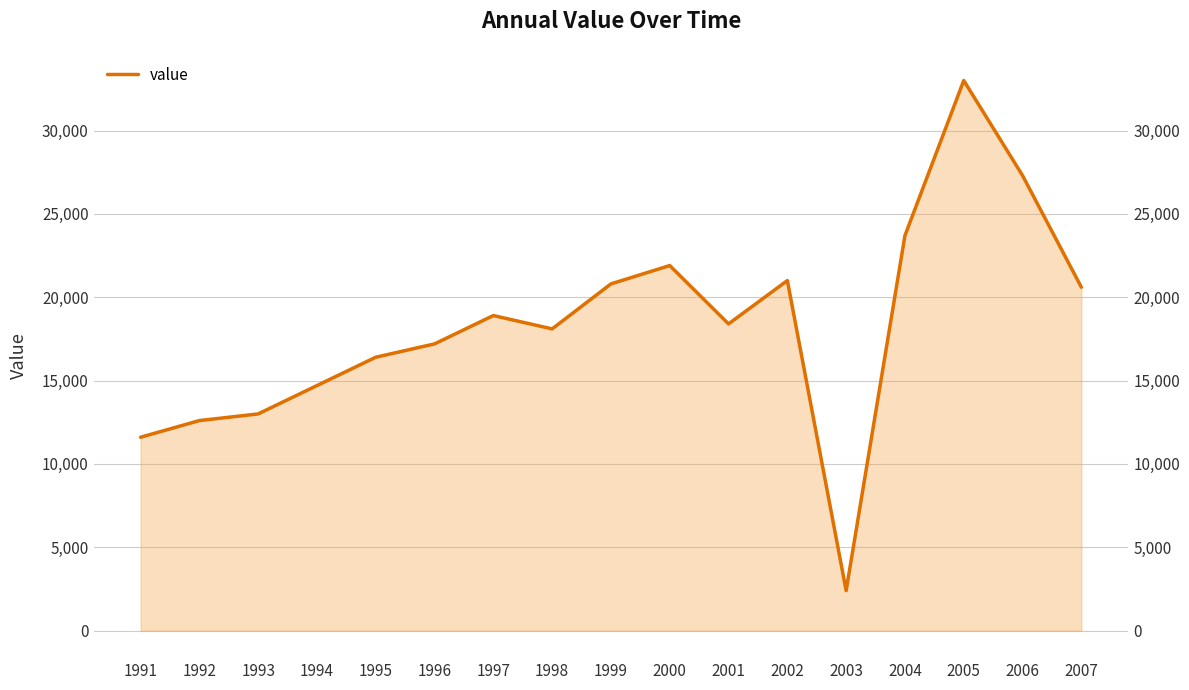

Reading right to left, list all the values displayed in this chart.

20600	27300	33000	23700	2400	21000	18400	21900	20800	18100	18900	17200	16400	14700	13000	12600	11600